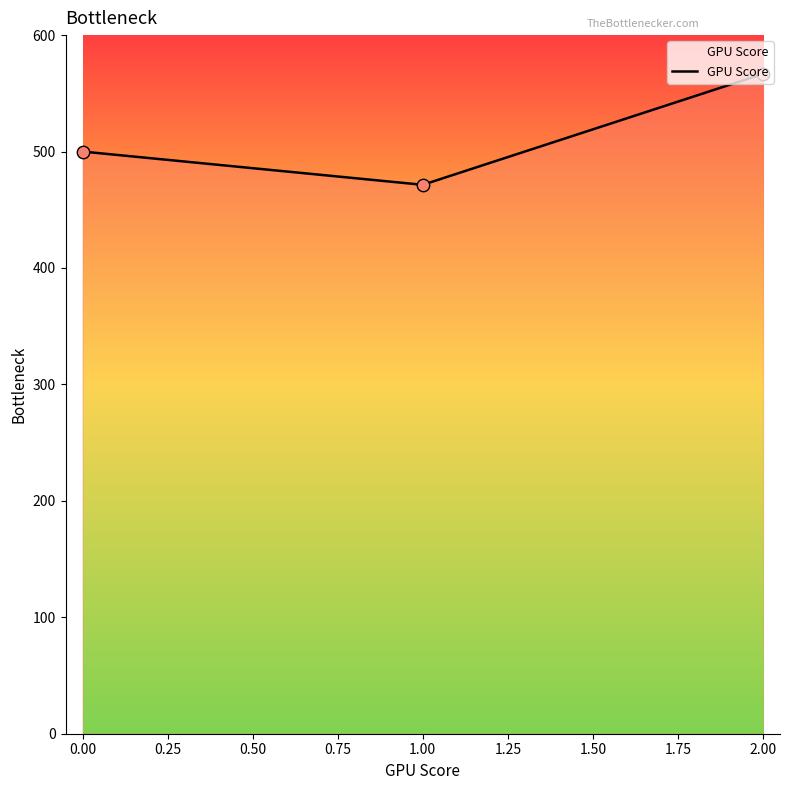

Between 2.00 and 1.00, which is larger?

2.00